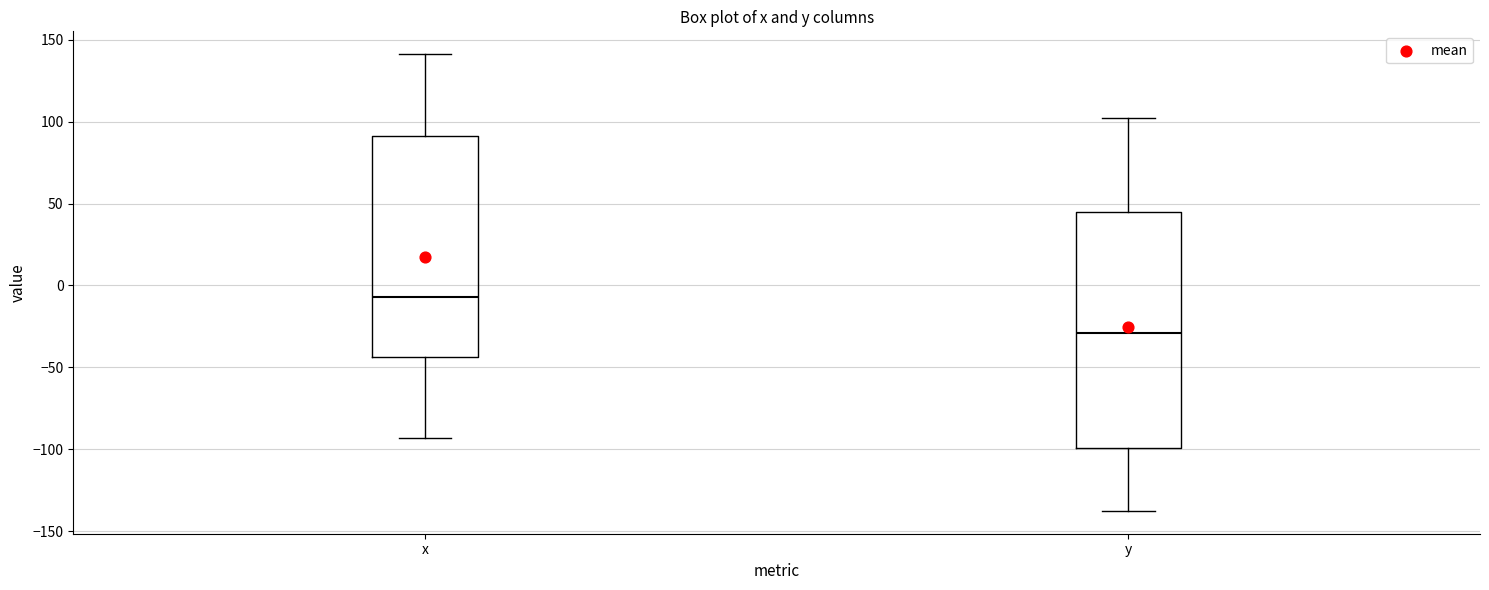

Which box has the lowest median line?

y